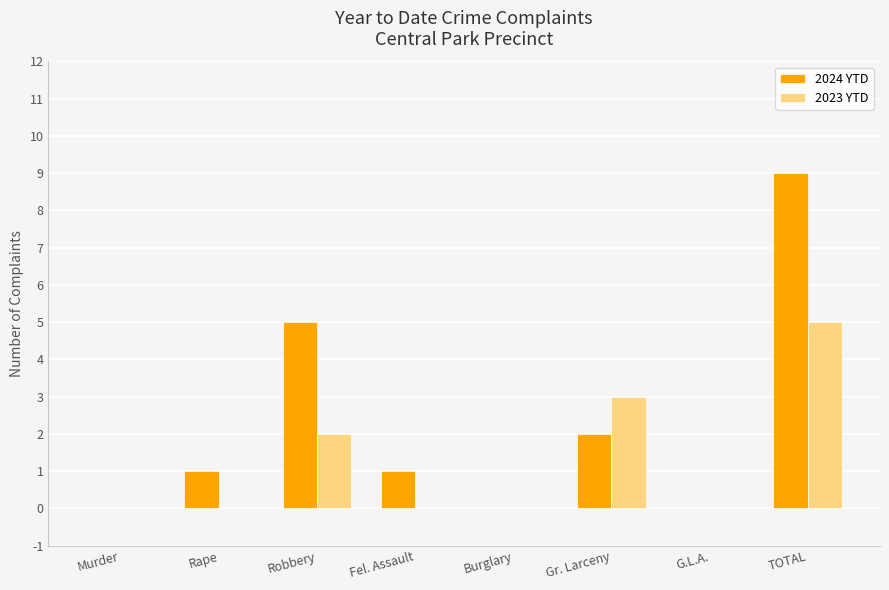

At which category is the sum across all series the highest?

TOTAL